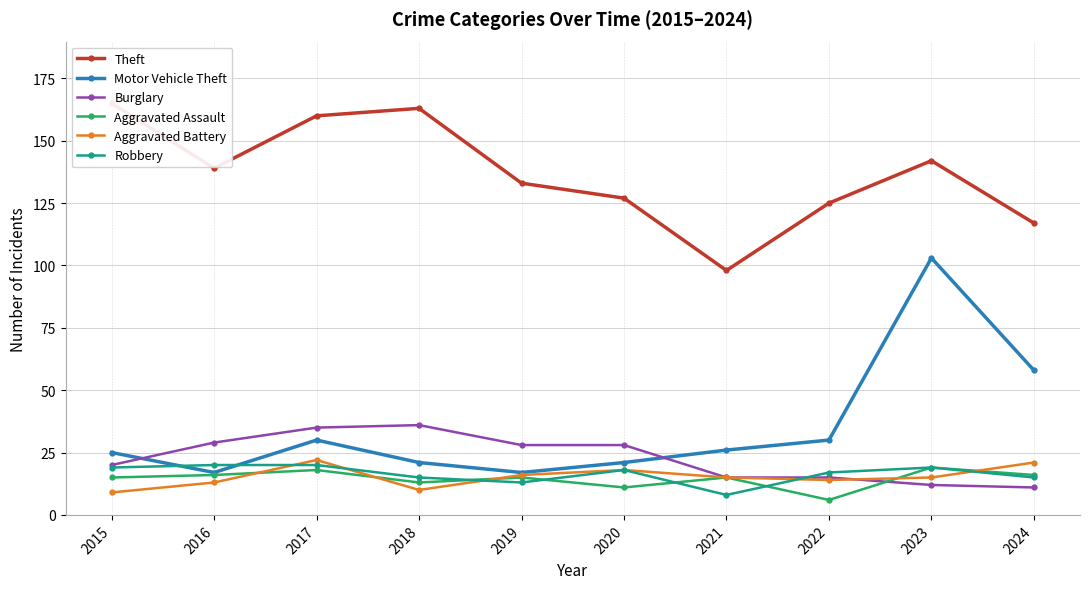

What is the greatest value displayed?

165